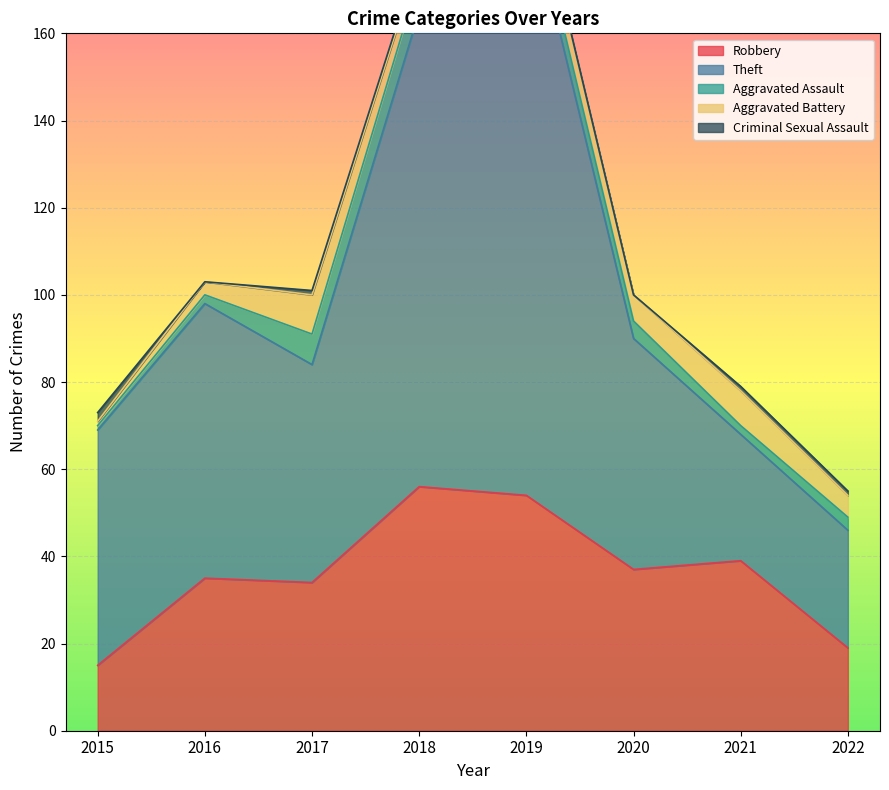

At which label is Robbery closest to 35?

2016